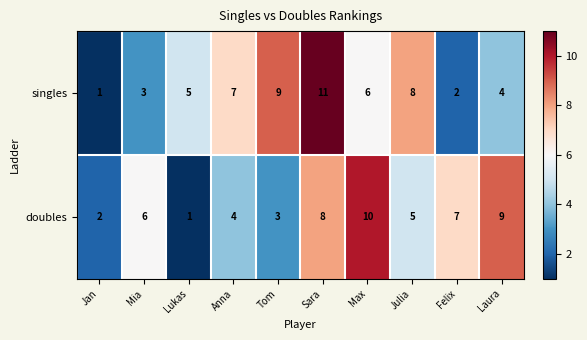

Reading left to right, what are all the values shown in this chart?

singles: 1	3	5	7	9	11	6	8	2	4
doubles: 2	6	1	4	3	8	10	5	7	9